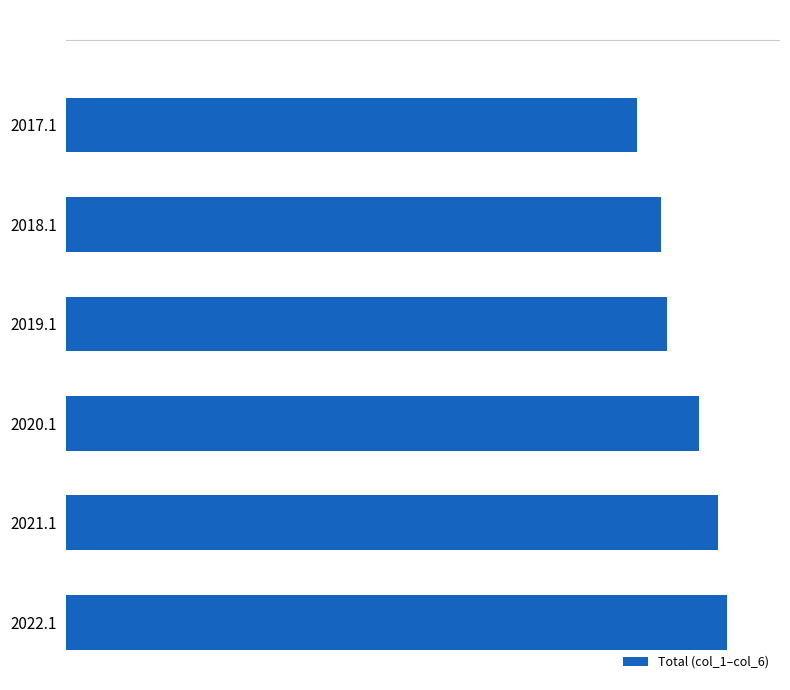

Rank the categories by value from lowest to highest.

2017.1, 2018.1, 2019.1, 2020.1, 2021.1, 2022.1